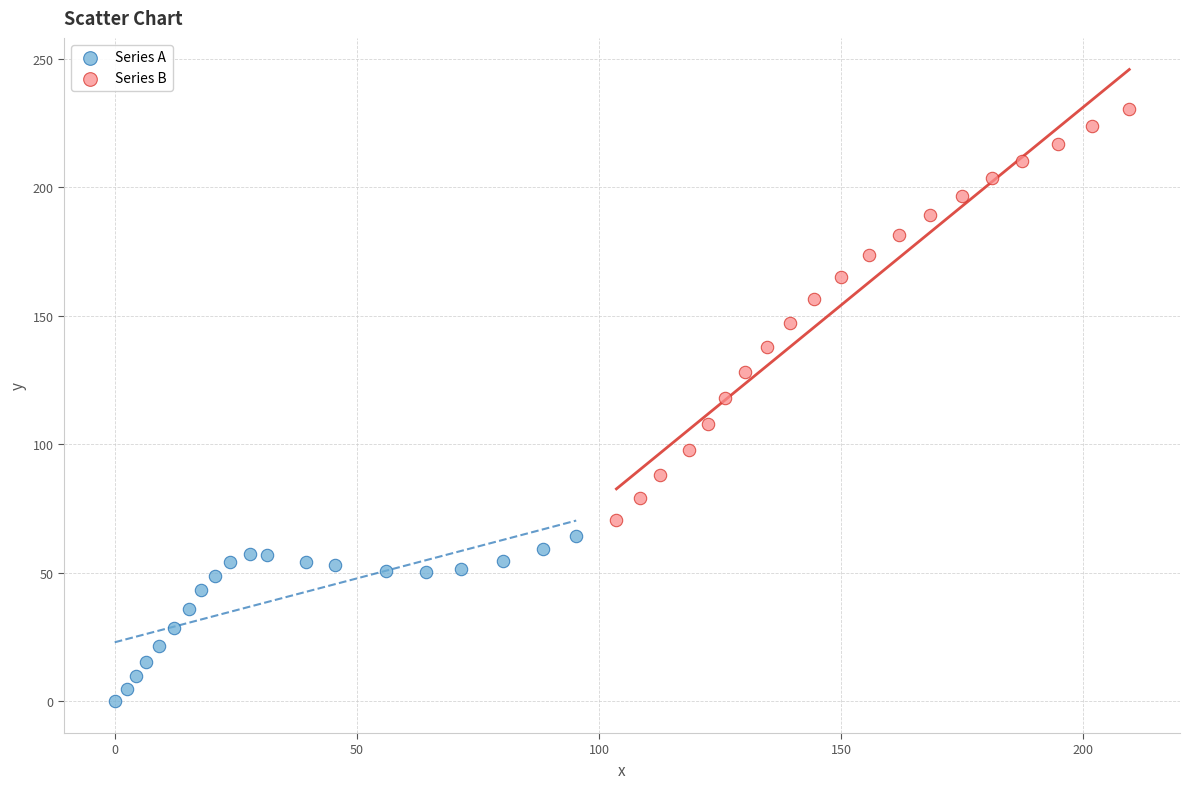

Which series has the largest Y range (max minus min)?

Series B